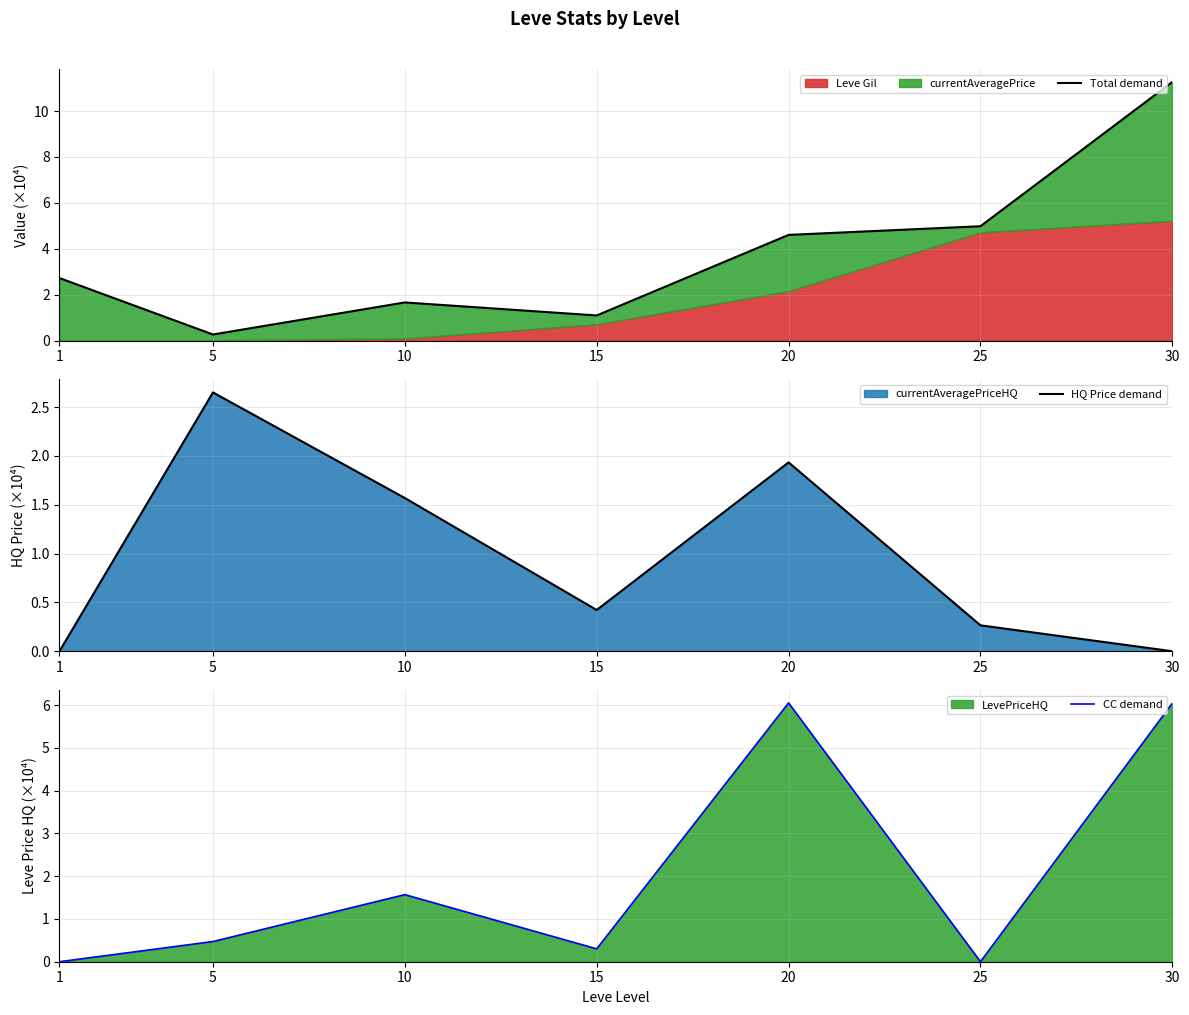

How many lines are shown in the chart?

3